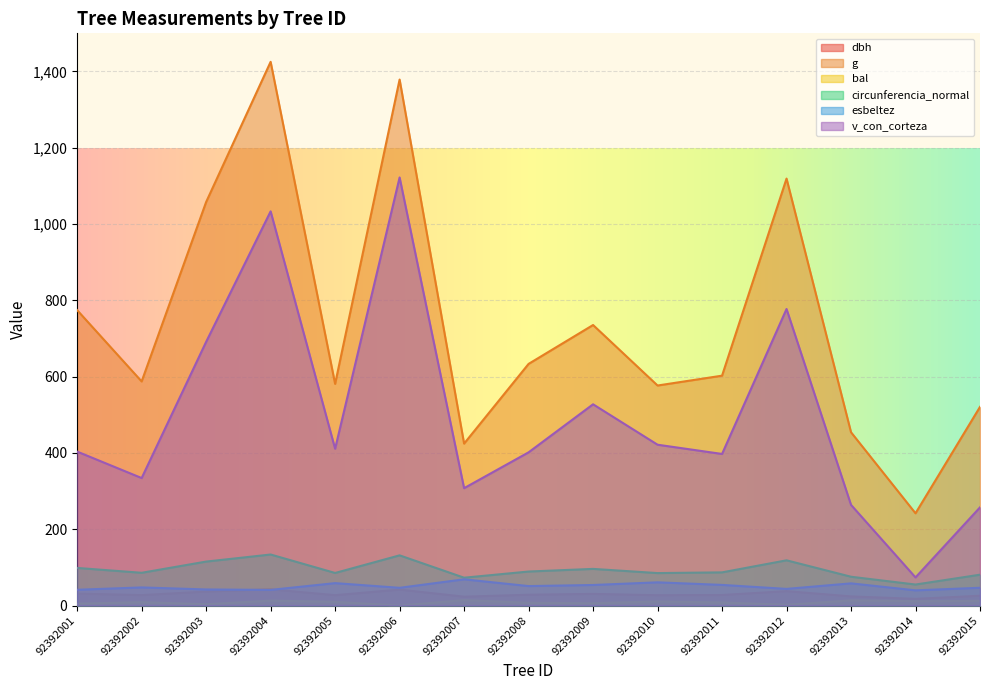

What is the average value of the g series?

740.9